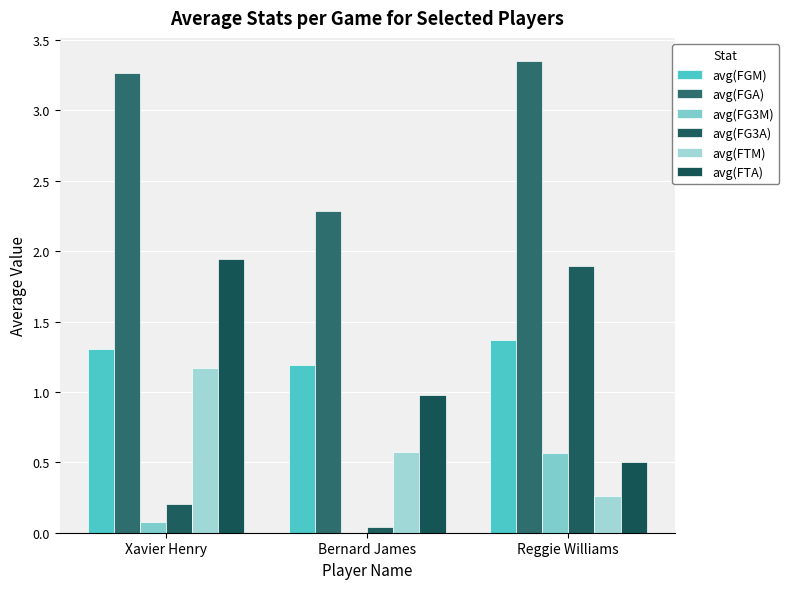

At Bernard James, list the series in order from smallest to largest.

avg(FG3M), avg(FG3A), avg(FTM), avg(FTA), avg(FGM), avg(FGA)